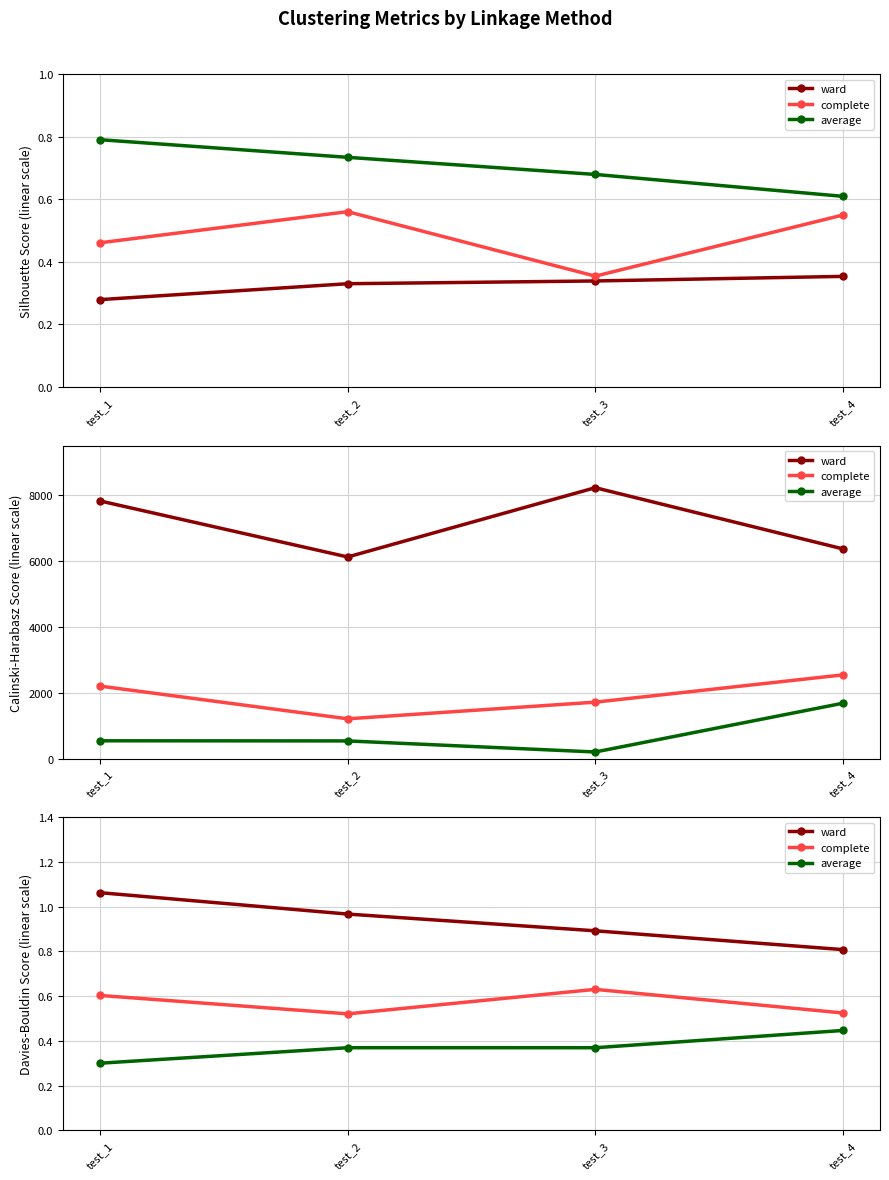

Which category has the highest value in the complete series?

test_3